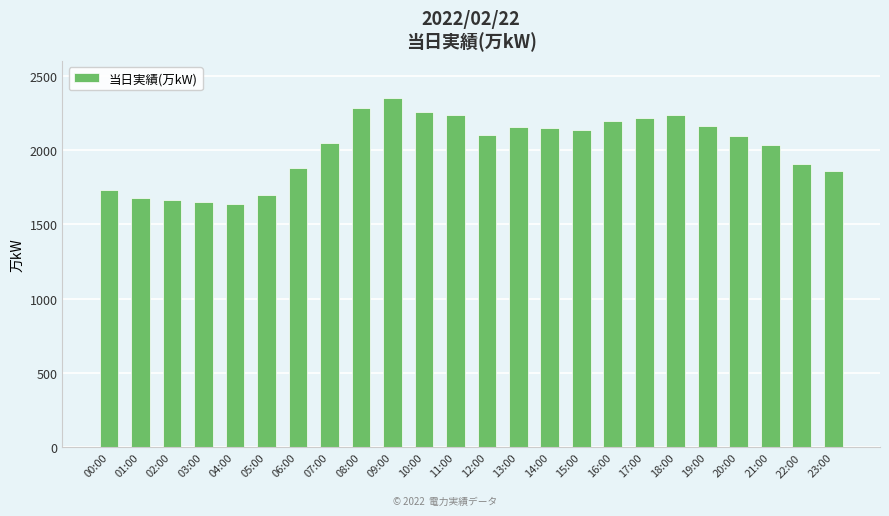

The chart shows a value of 627 at 10:00. True or false?

False